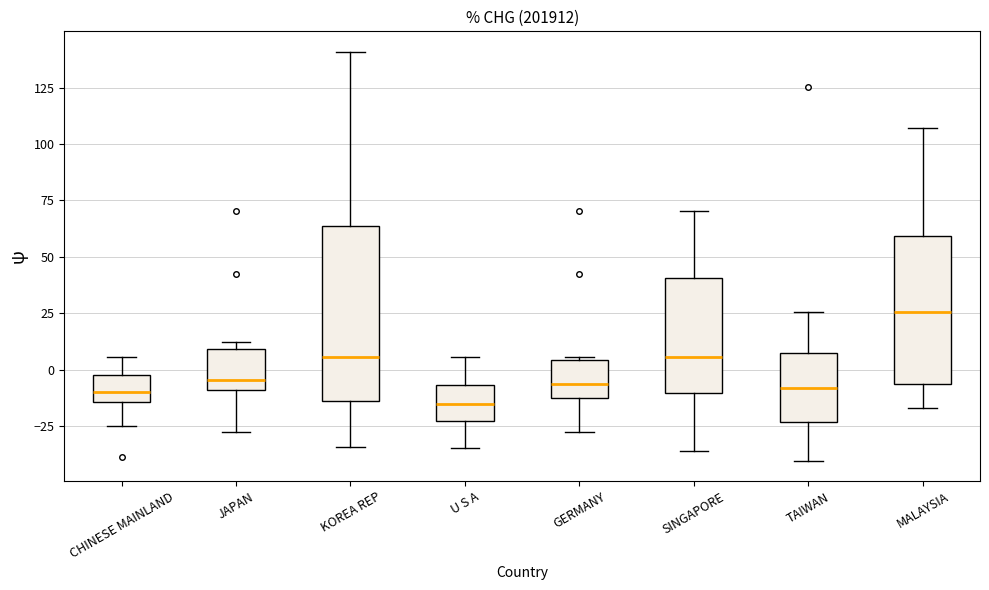

Reading left to right, transcribe this box plot: for each box, give where its median line is, the range the box spans, and where its two whiskers end, as read against the y-axis. The values are not printed on the chart, so give them approximately, as read against the axis.

CHINESE MAINLAND: median -10, box -15 to 0, whiskers -25 to 5
JAPAN: median -5, box -10 to 10, whiskers -30 to 10 (just above the box's upper edge)
KOREA REP: median 5, box -15 to 65, whiskers -35 to 140
U S A: median -15, box -20 to -5, whiskers -35 to 5
GERMANY: median -5, box -10 to 5, whiskers -30 to 5
SINGAPORE: median 5, box -10 to 40, whiskers -35 to 70
TAIWAN: median -10, box -25 to 10, whiskers -40 to 25
MALAYSIA: median 25, box -5 to 60, whiskers -15 to 105